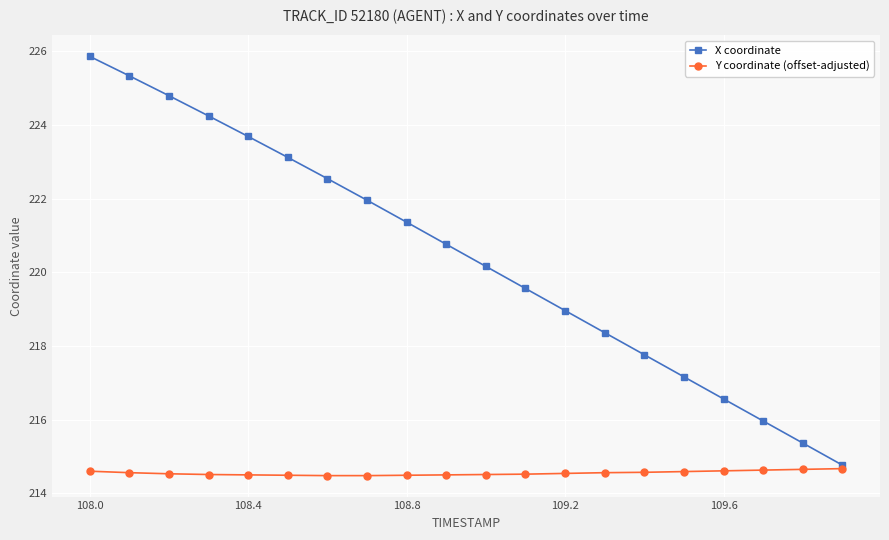

What is the difference between the second highest and minimum values in the X coordinate series?

10.6